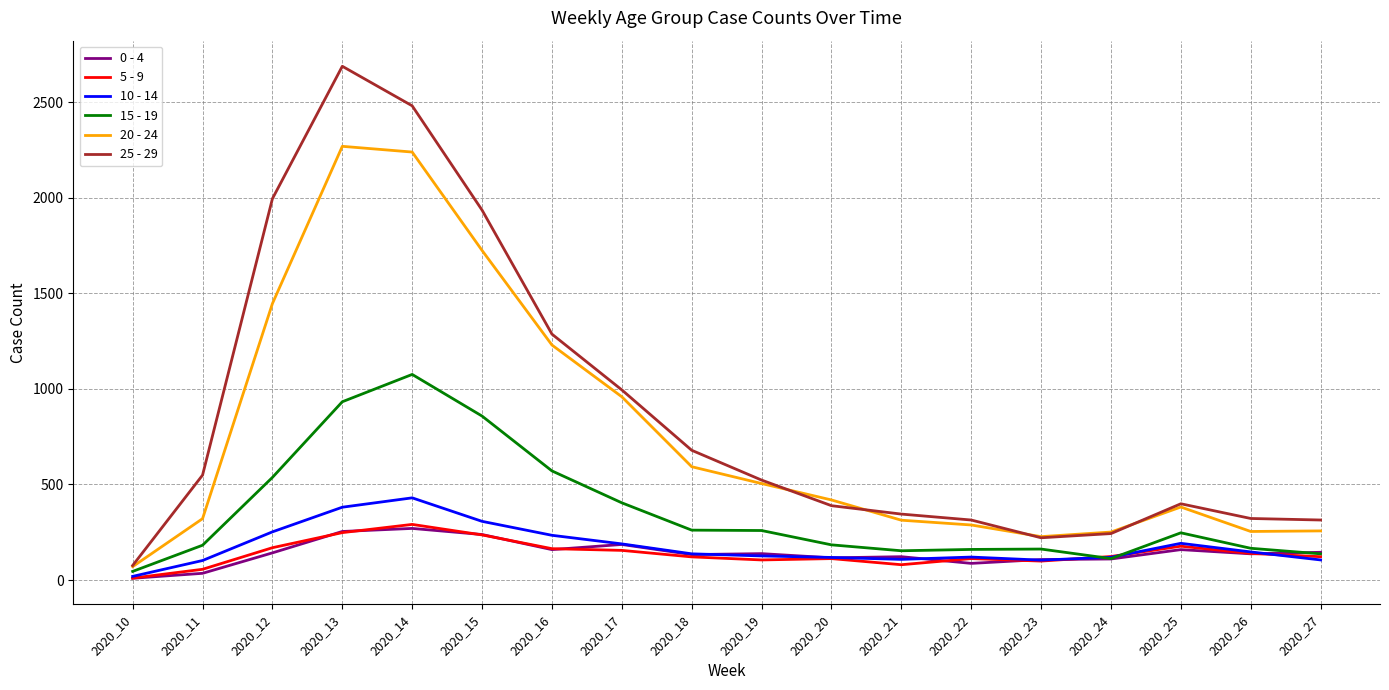

Is the value of 25 - 29 at 2020_17 greater than the value of 20 - 24 at 2020_24?

Yes